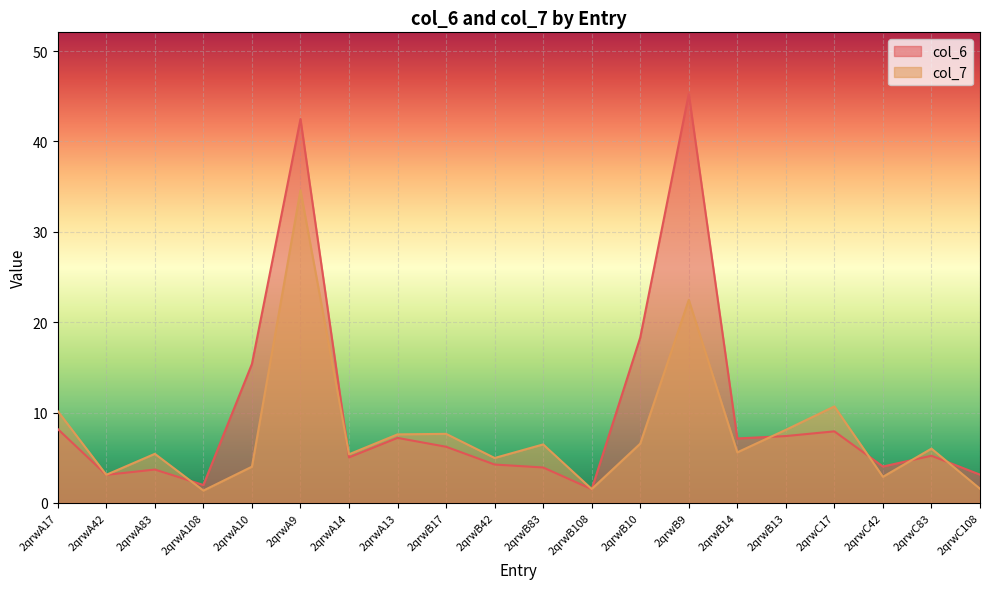

Which series has the largest total across all categories?

col_6